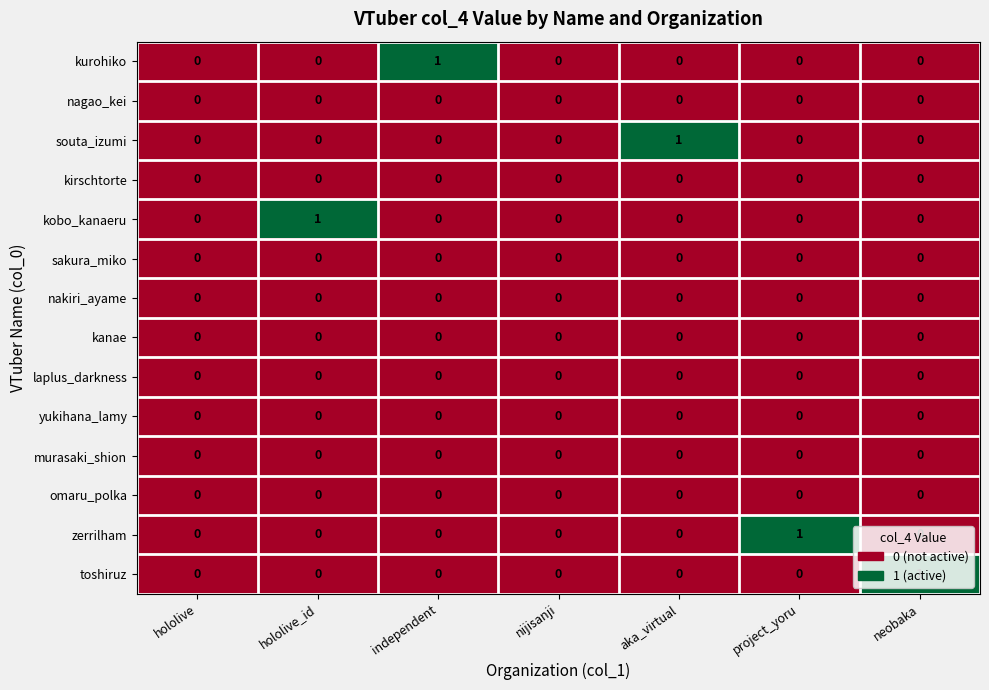

True or false: souta_izumi has a value of 0 at independent.

True